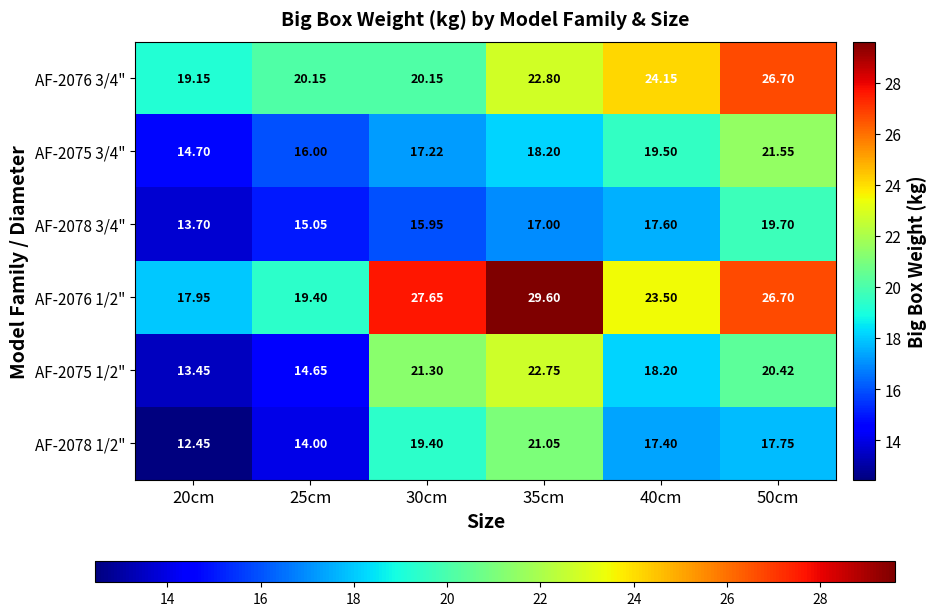

Which series has the largest range (max minus min)?

AF-2076 1/2"